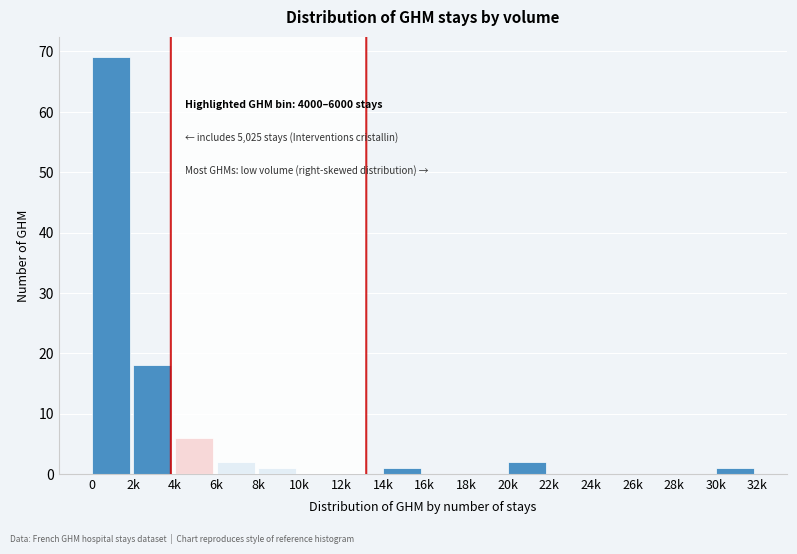

Reading left to right, extract all data points from this chart.

0=69	2k=18	4k=6	6k=2	8k=1	10k=0	12k=0	14k=1	16k=0	18k=0	20k=2	22k=0	24k=0	26k=0	28k=0	30k=1